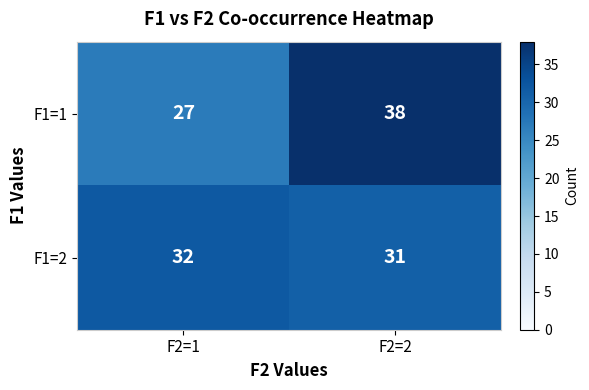

What is the sum of the F1=2 values at F2=2 and F2=1?

63